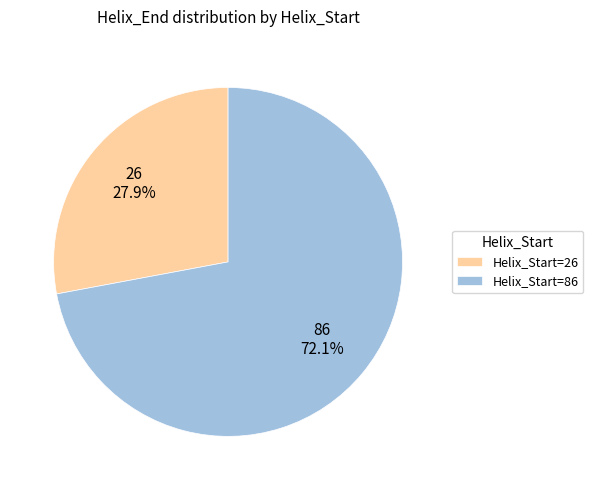

What is the total percentage of Helix_Start=26 and Helix_Start=86?

100.0%